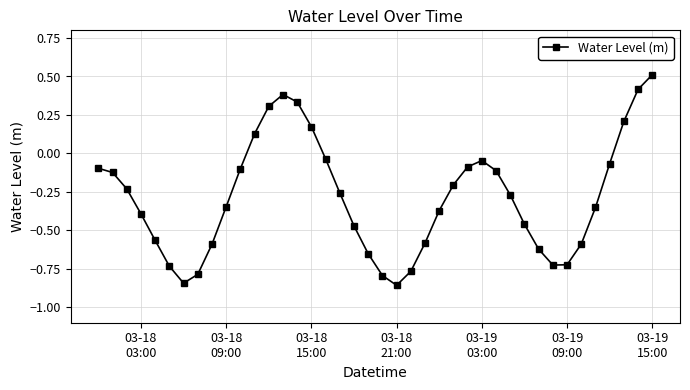

How many interior local valleys (lower than both neighbors) does the data have?

3